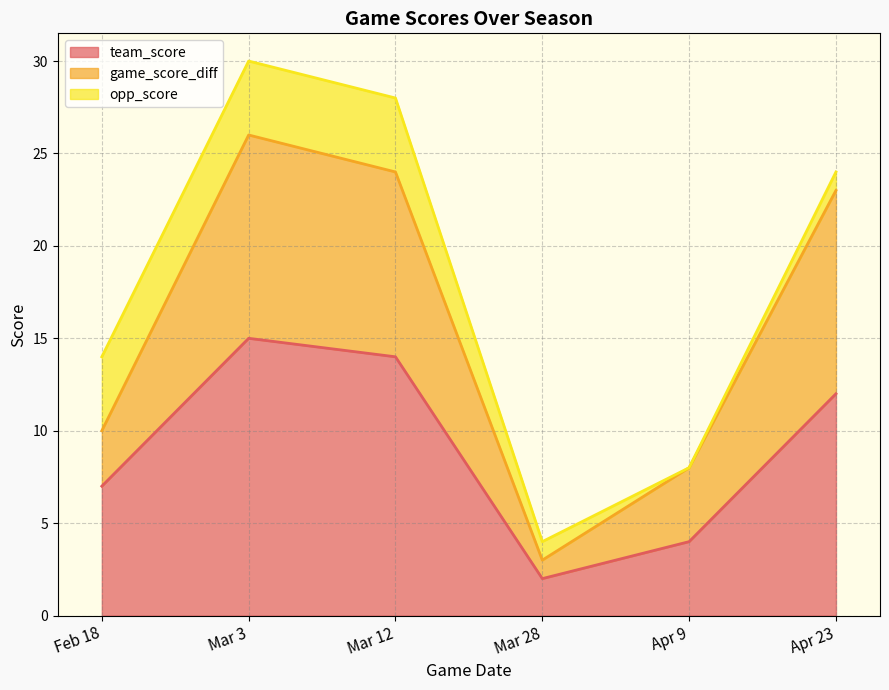

Is it true that team_score equals 15 at Mar 3?

True